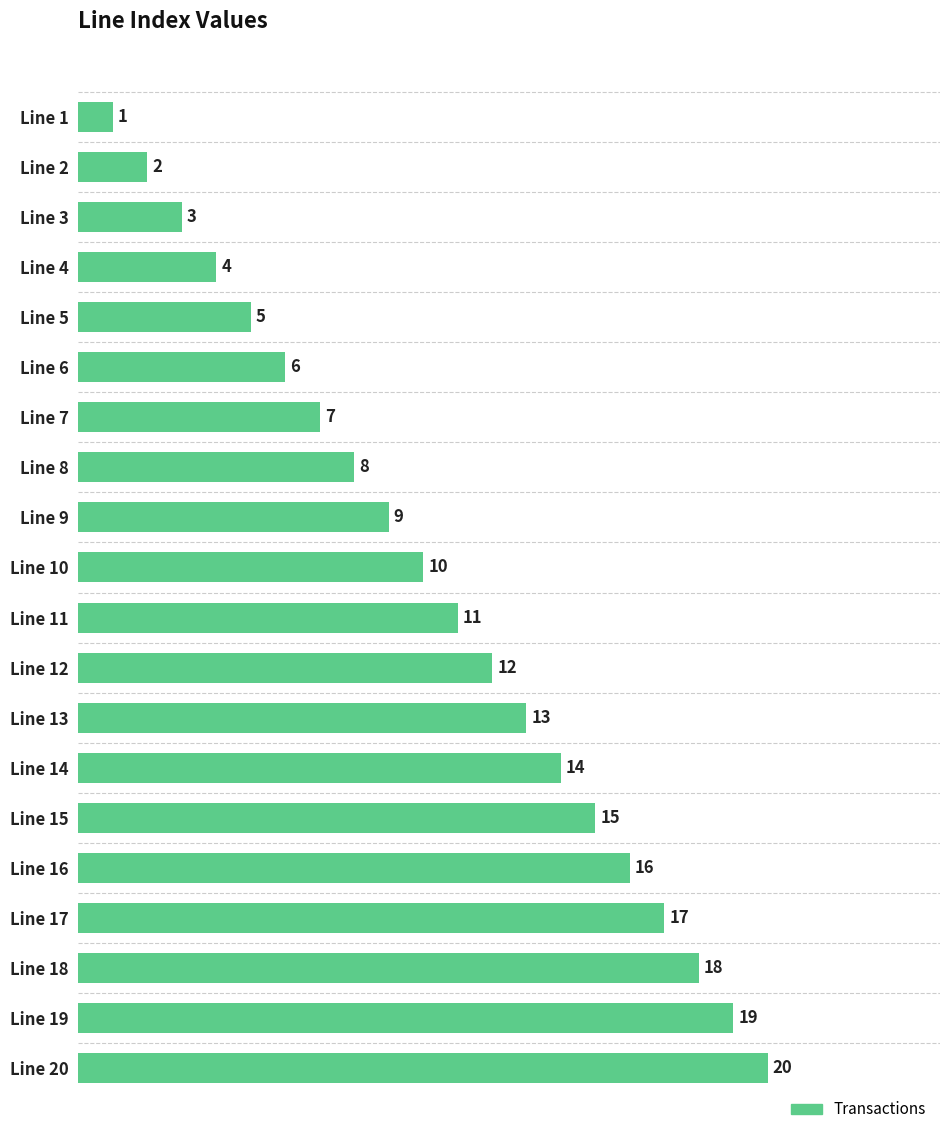

What is the difference between the values at Line 5 and Line 8?

3